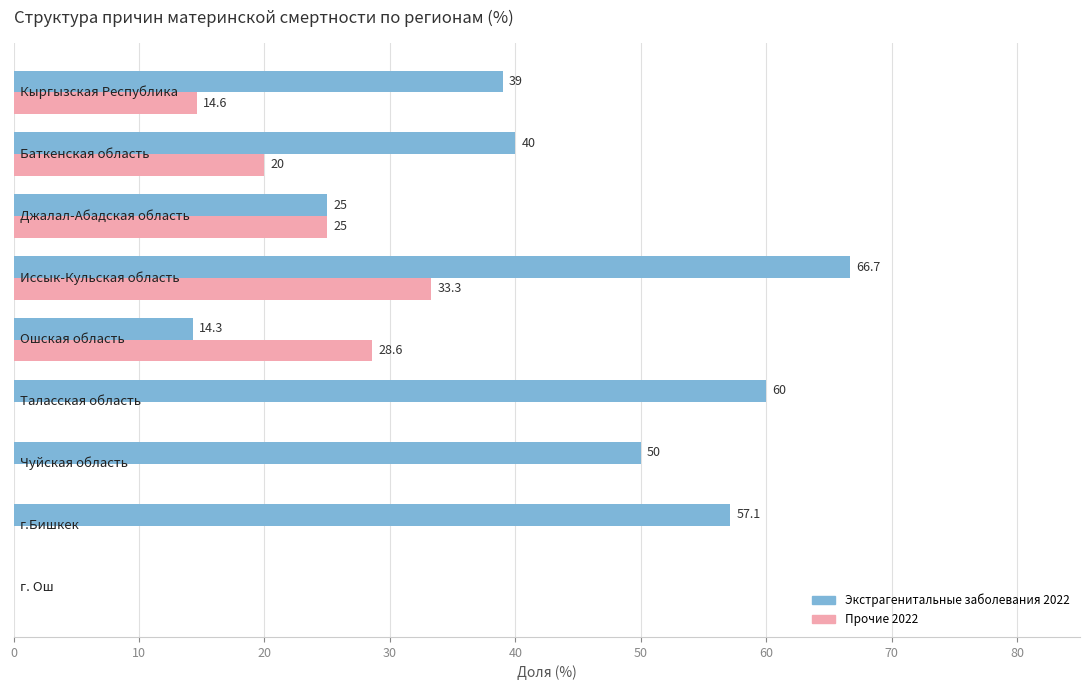

Which series has the largest total across all categories?

Экстрагенитальные заболевания 2022